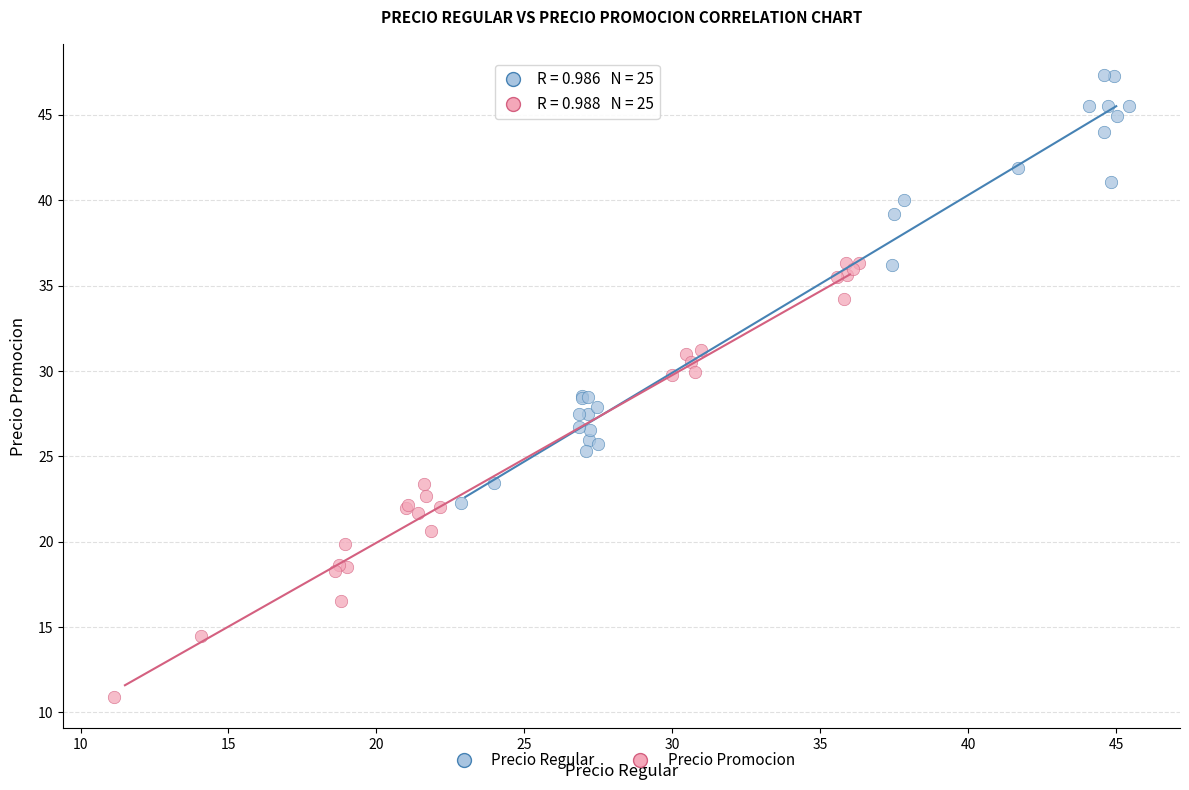

Which series contains the highest Y value?

Precio Regular